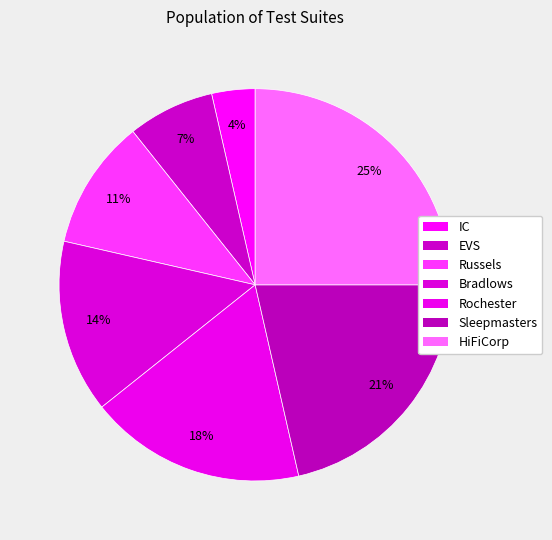

Is the sum of EVS and Sleepmasters greater than half?

No